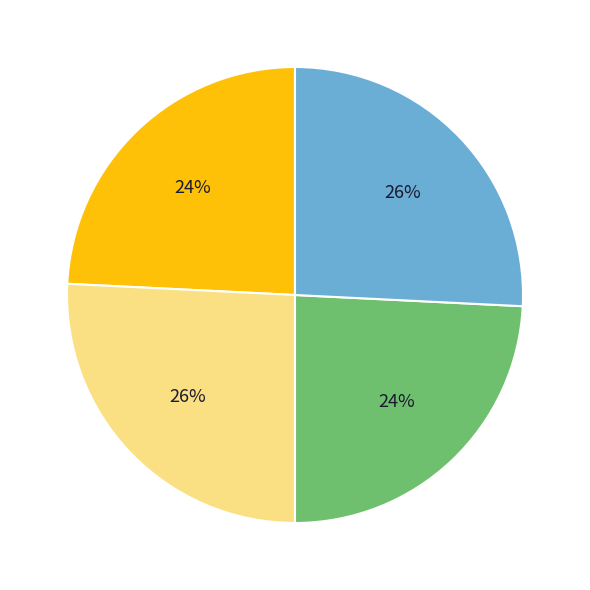

To the nearest percent, what is the difference between the largest and smallest slice percentages?

2%